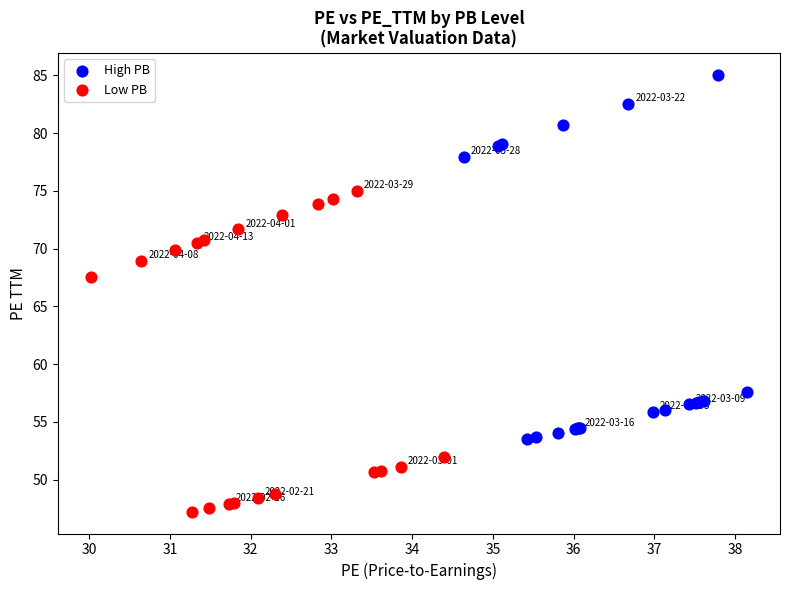

Which series reaches the maximum Y coordinate?

High PB